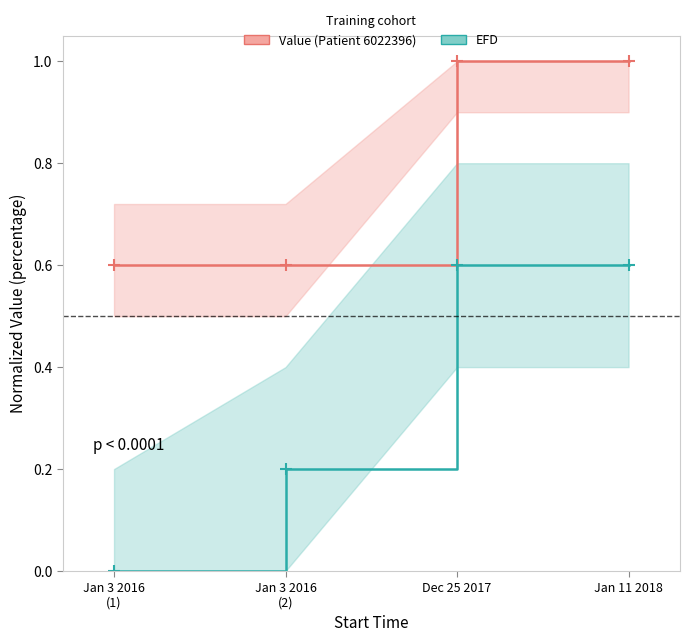

Count the number of categories in the chart.

4